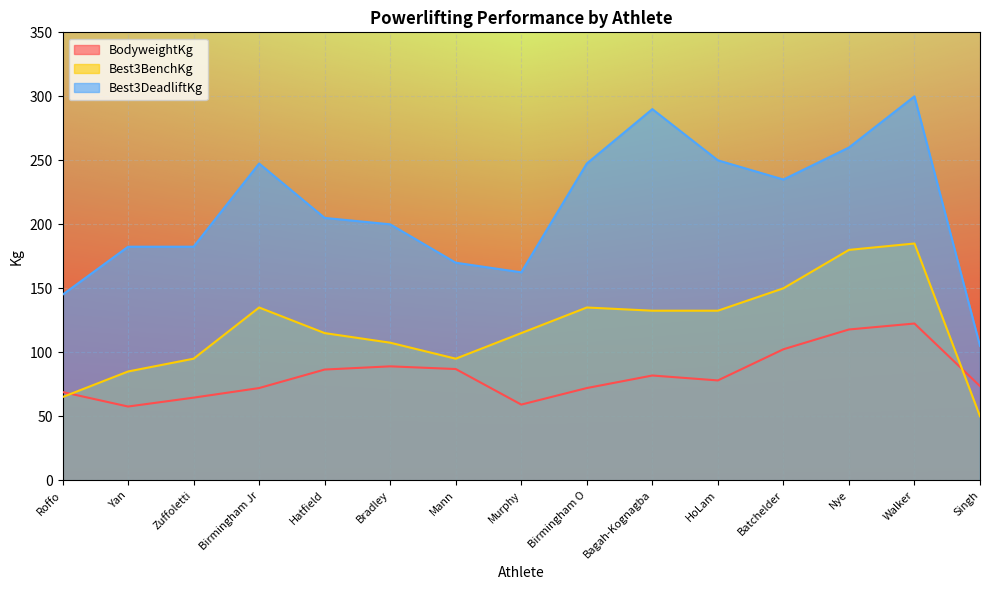

Does the chart display data point markers on the line(s)?

No